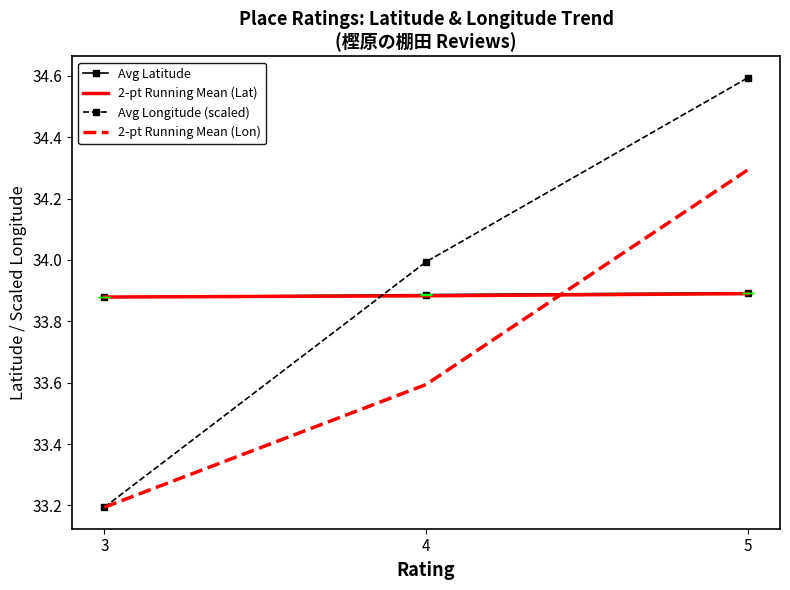

At which label is Avg Longitude (scaled) closest to 33?

3